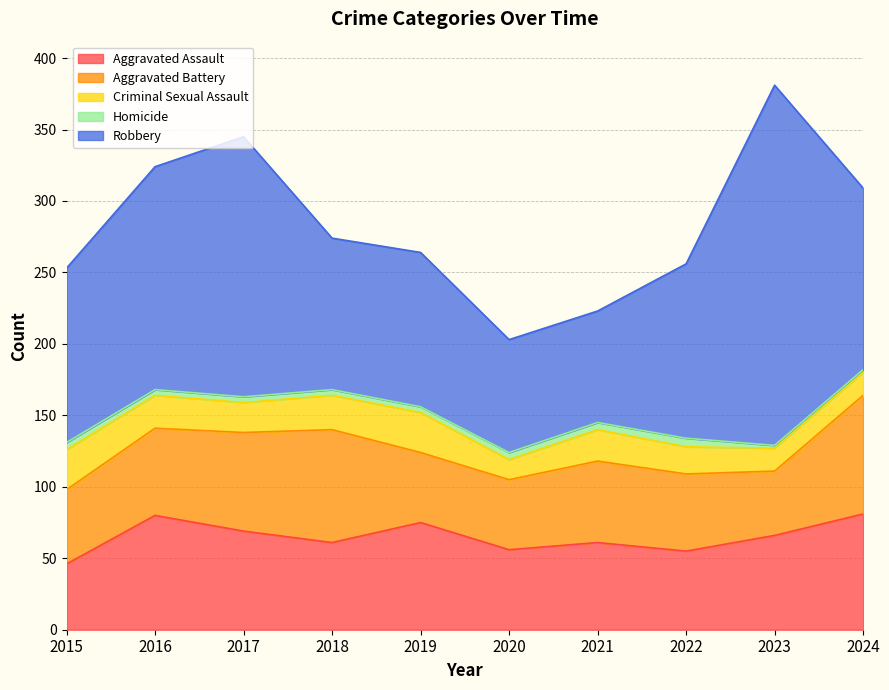

Reading left to right, what are all the values shown in this chart?

Aggravated Assault: 2015=46	2016=80	2017=69	2018=61	2019=75	2020=56	2021=61	2022=55	2023=66	2024=81
Aggravated Battery: 2015=52	2016=61	2017=69	2018=79	2019=49	2020=49	2021=57	2022=54	2023=45	2024=83
Criminal Sexual Assault: 2015=28	2016=23	2017=21	2018=24	2019=28	2020=14	2021=22	2022=19	2023=16	2024=16
Homicide: 2015=5	2016=4	2017=4	2018=4	2019=4	2020=5	2021=5	2022=6	2023=2	2024=2
Robbery: 2015=122	2016=156	2017=182	2018=106	2019=108	2020=79	2021=78	2022=122	2023=252	2024=127